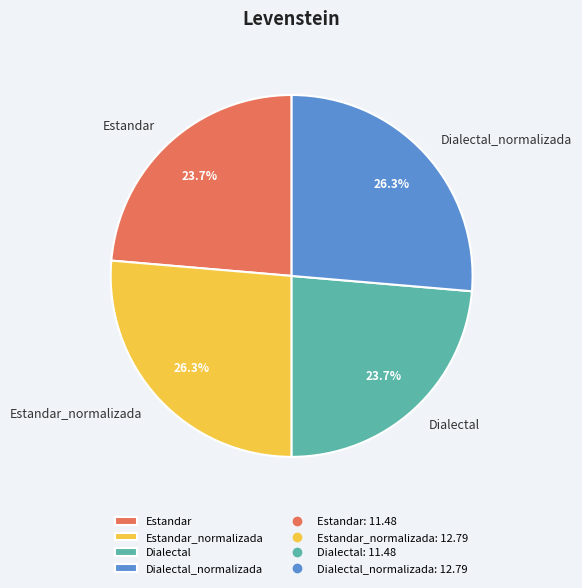

How many segments does this pie chart have?

4